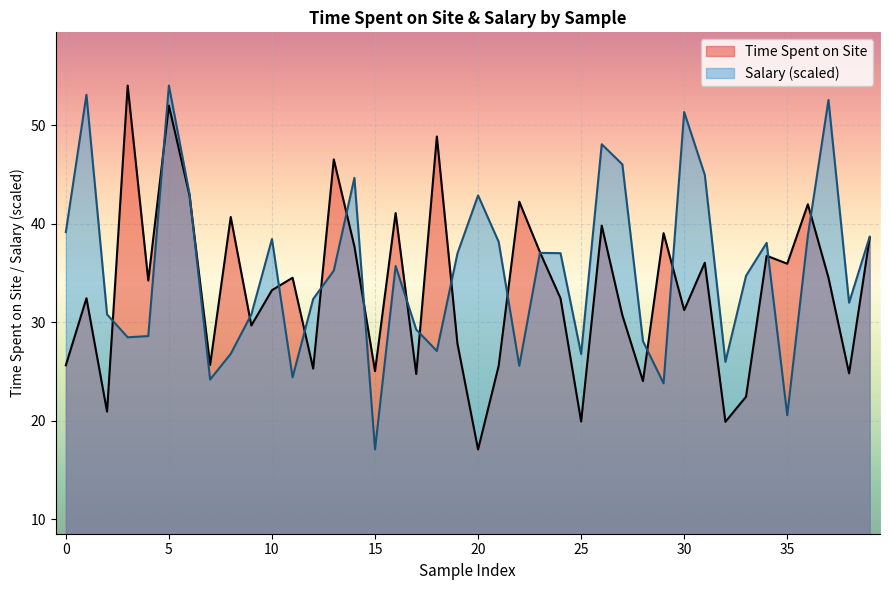

What is the difference between the second highest and second lowest values in the Time Spent on Site series?

32.1